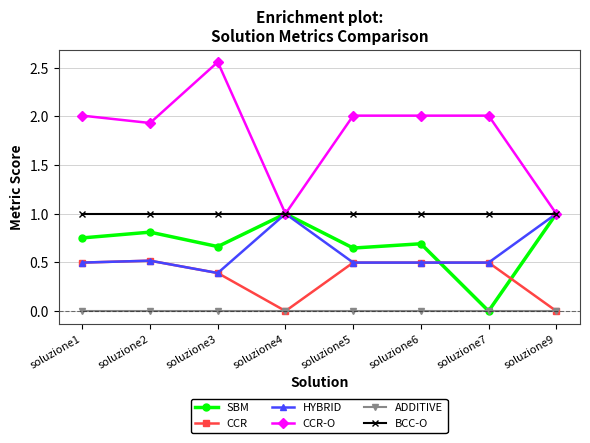

What is the sum of the BCC-O values at soluzione2 and soluzione1?

2.0